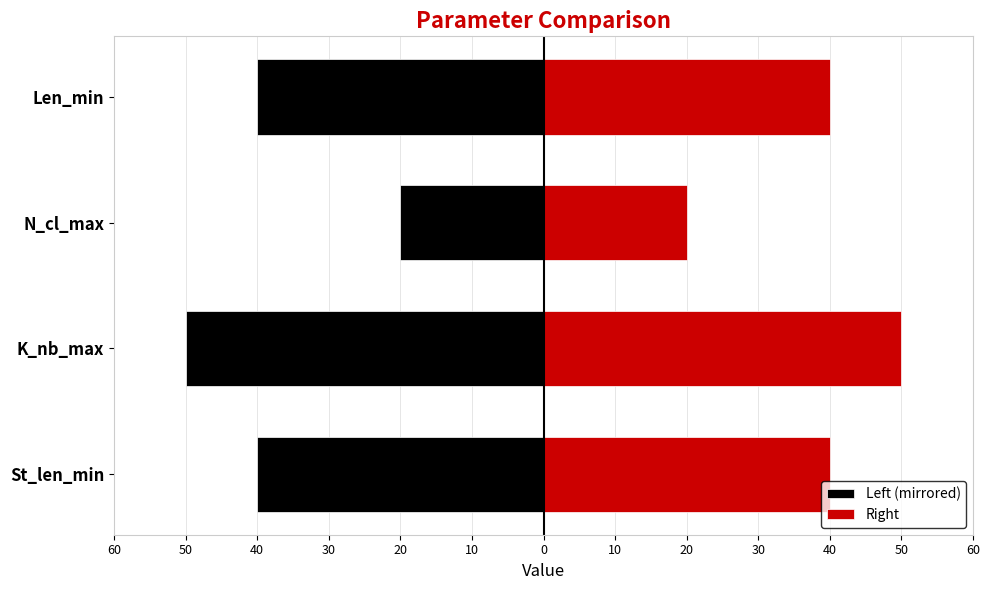

True or false: Right has a value of 88 at K_nb_max.

False